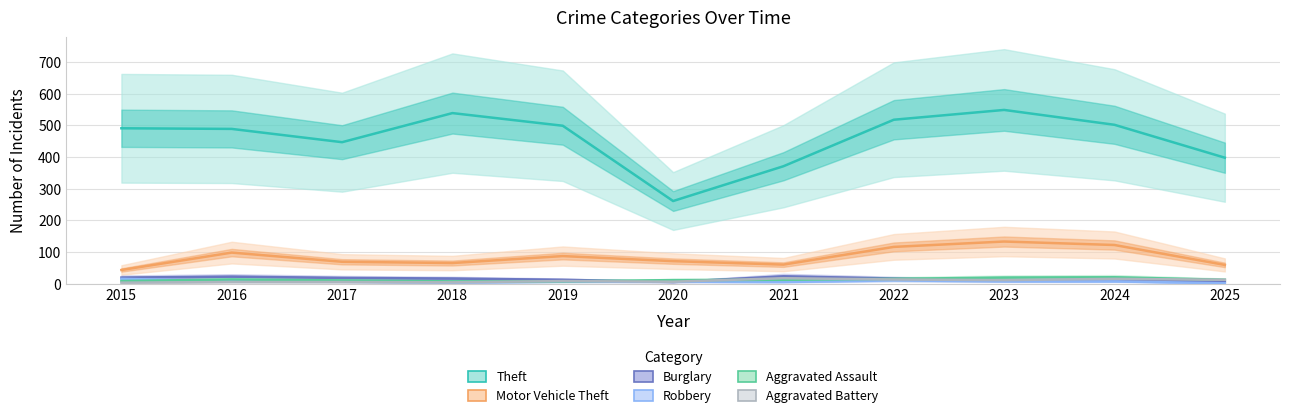

Between 2021 and 2017, which is larger?

2017